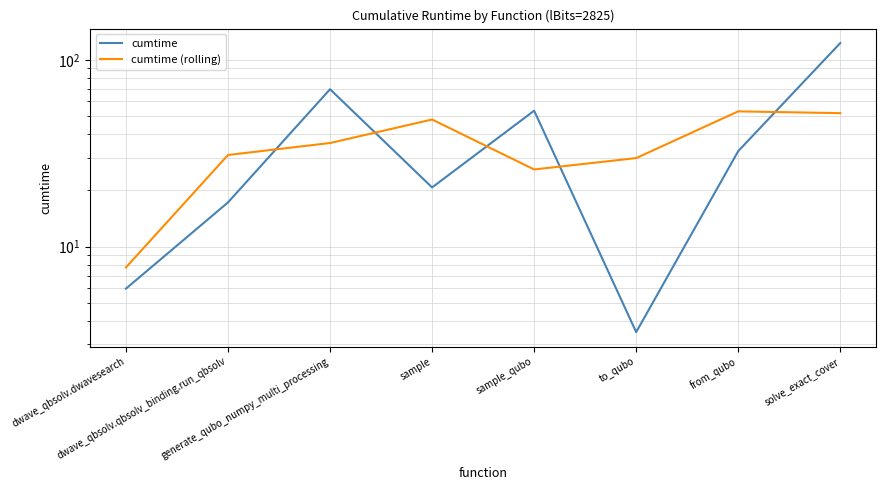

What is the difference between the maximum and minimum values in the cumtime series?

119.7